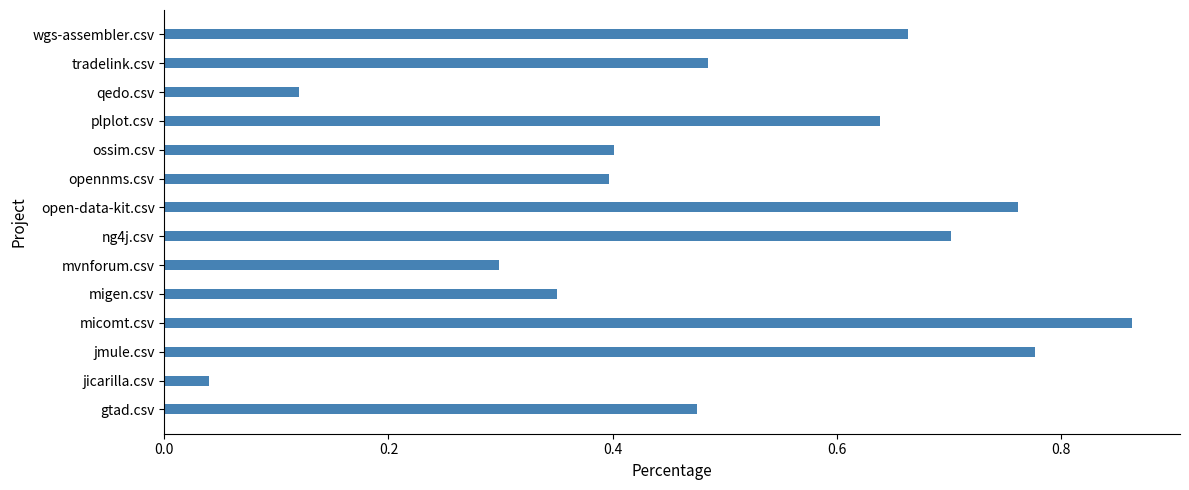

Does the chart contain stacked bars?

No